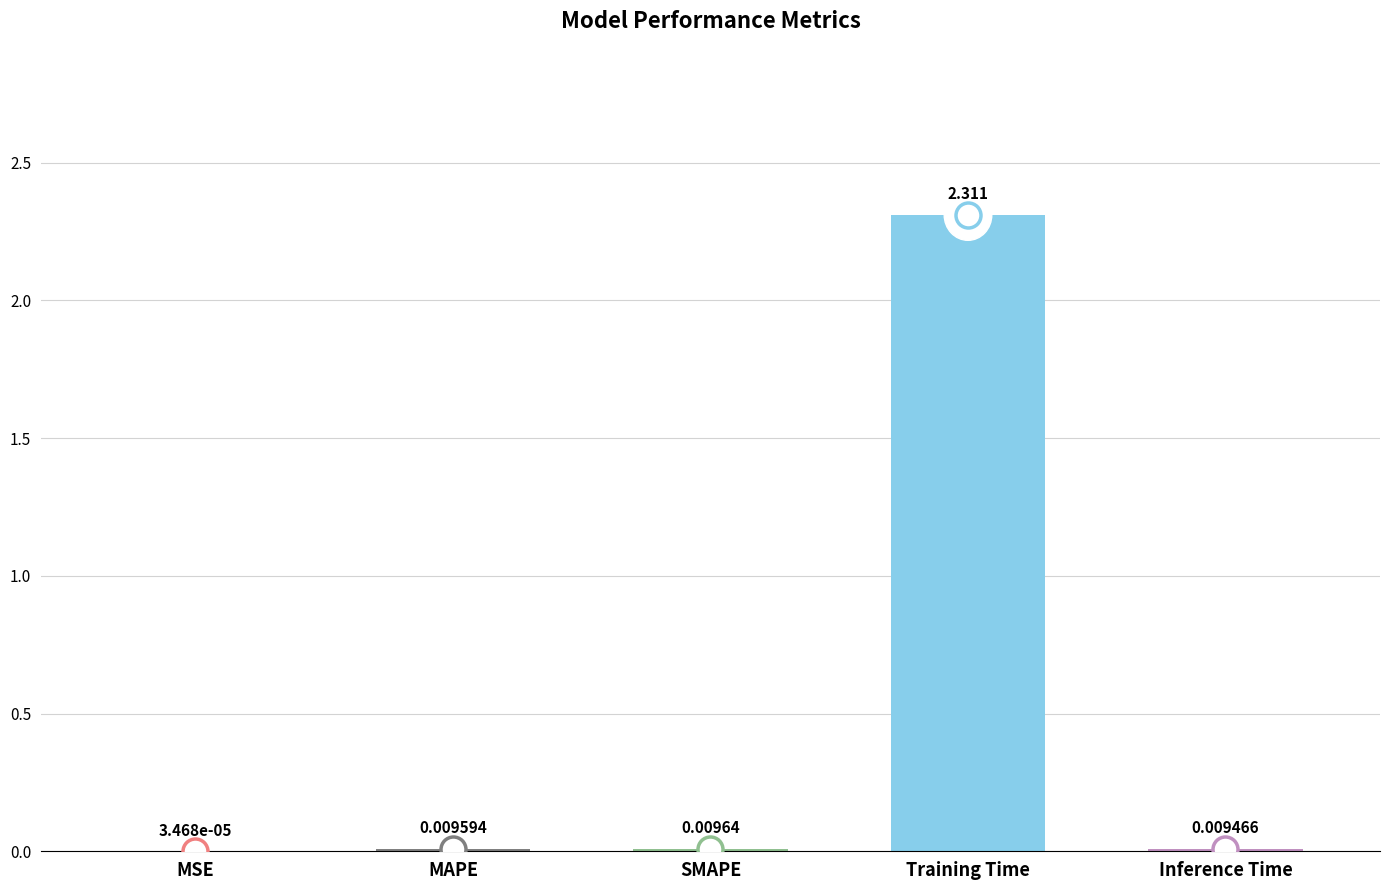

Where is the data nearest to the value 1?

SMAPE